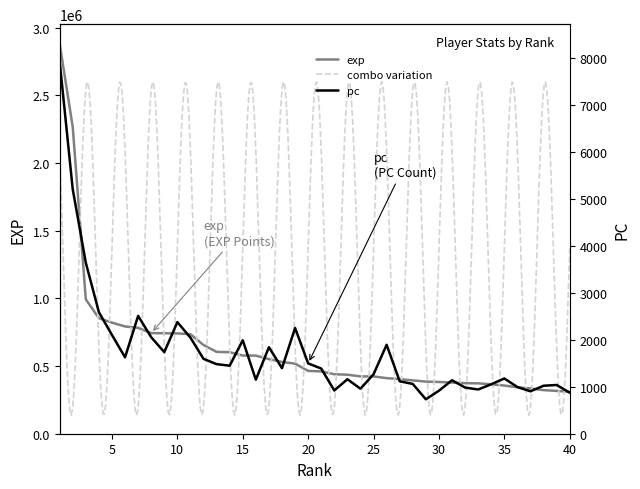

Where does the pc series first go above 1397?

1